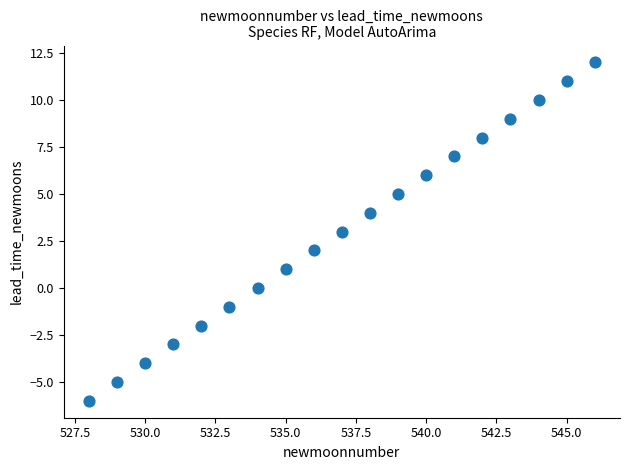

List the coordinates of all points as (X, Y) pairs, reading left to right.

(528, -6)  (529, -5)  (530, -4)  (531, -3)  (532, -2)  (533, -1)  (534, 0)  (535, 1)  (536, 2)  (537, 3)  (538, 4)  (539, 5)  (540, 6)  (541, 7)  (542, 8)  (543, 9)  (544, 10)  (545, 11)  (546, 12)